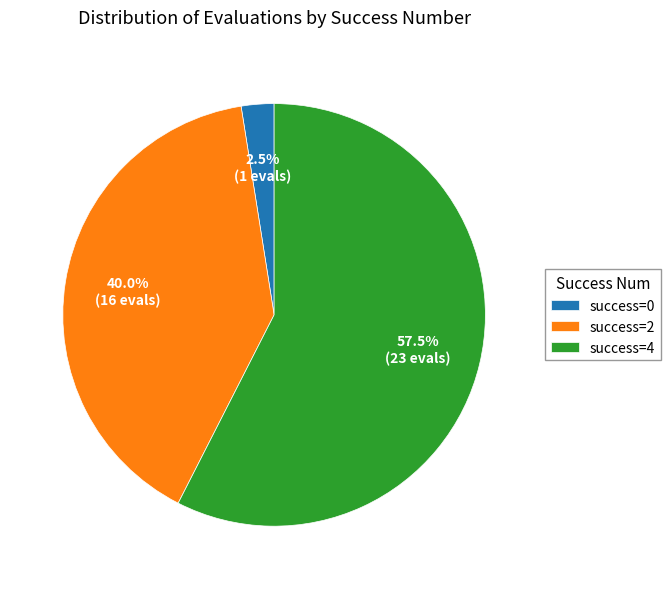

Does any single category account for the majority?

Yes